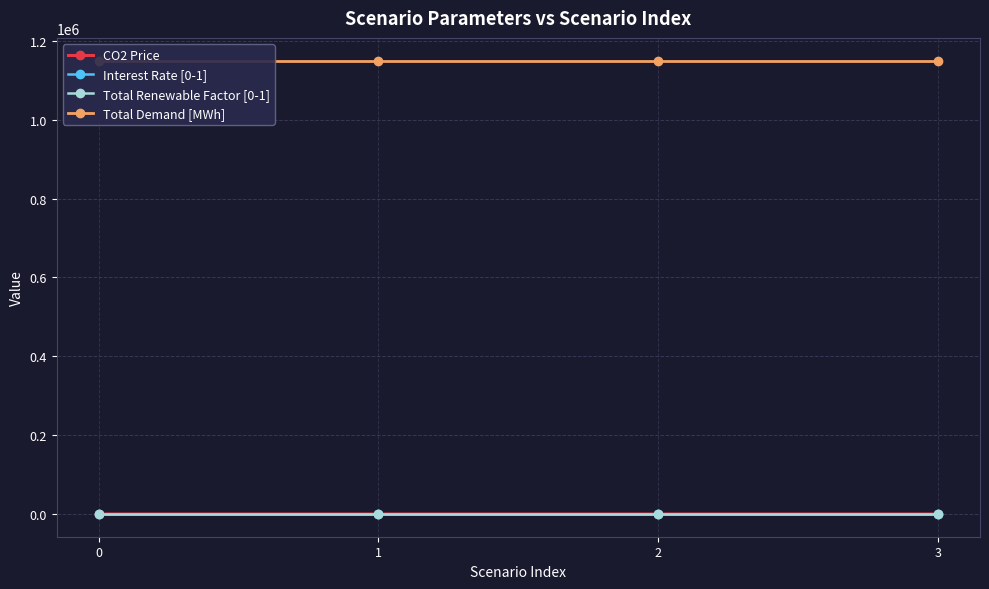

At how many categories does at least one series exceed 742076?

4